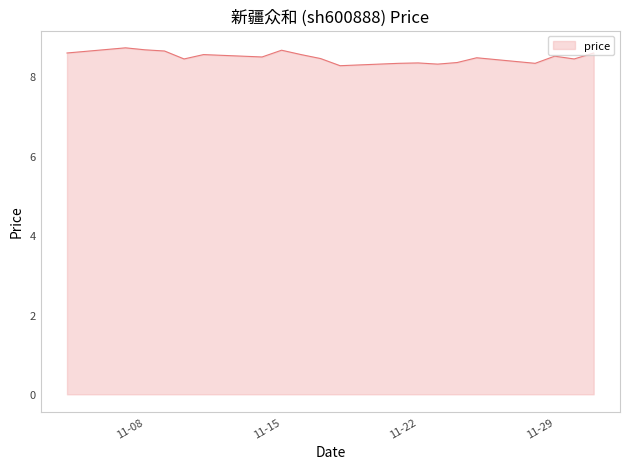

What is the minimum value shown in the chart?

8.3